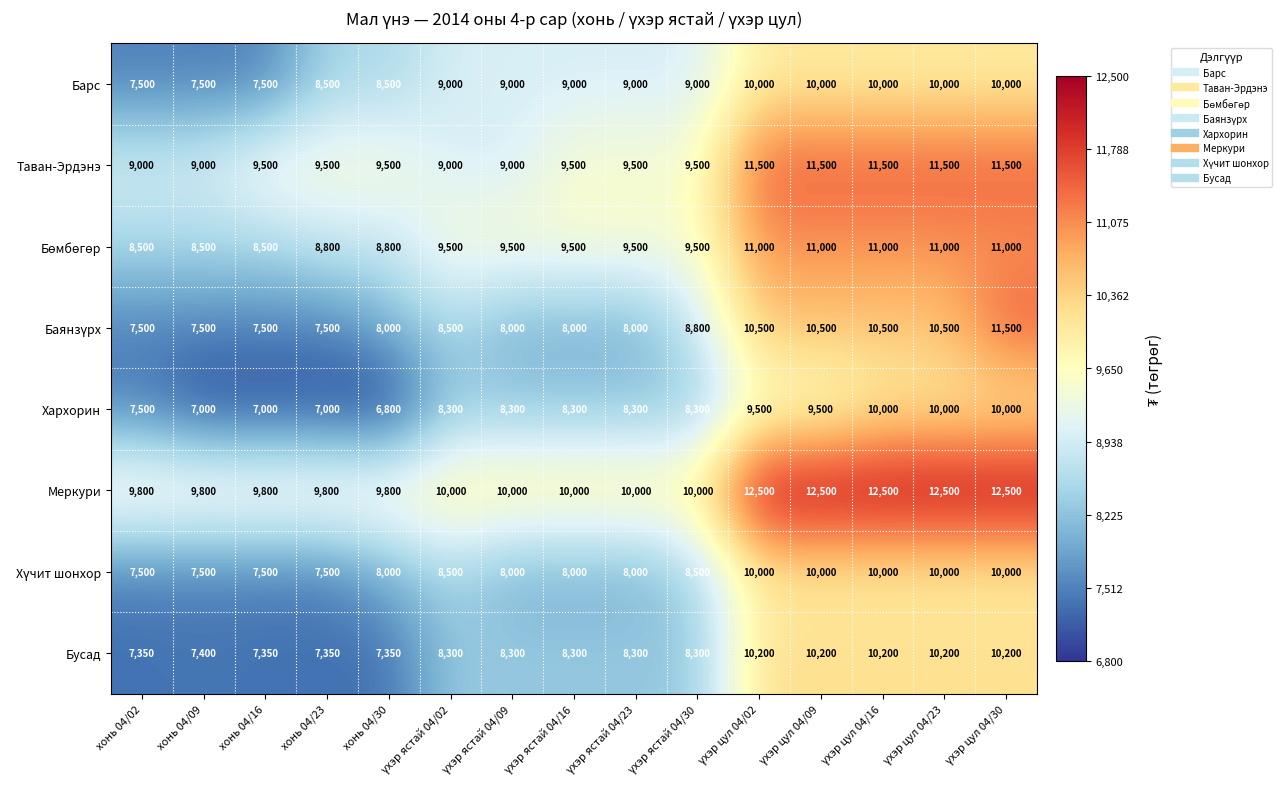

The Бусад series shows 7350 at хонь 04/23. True or false?

True